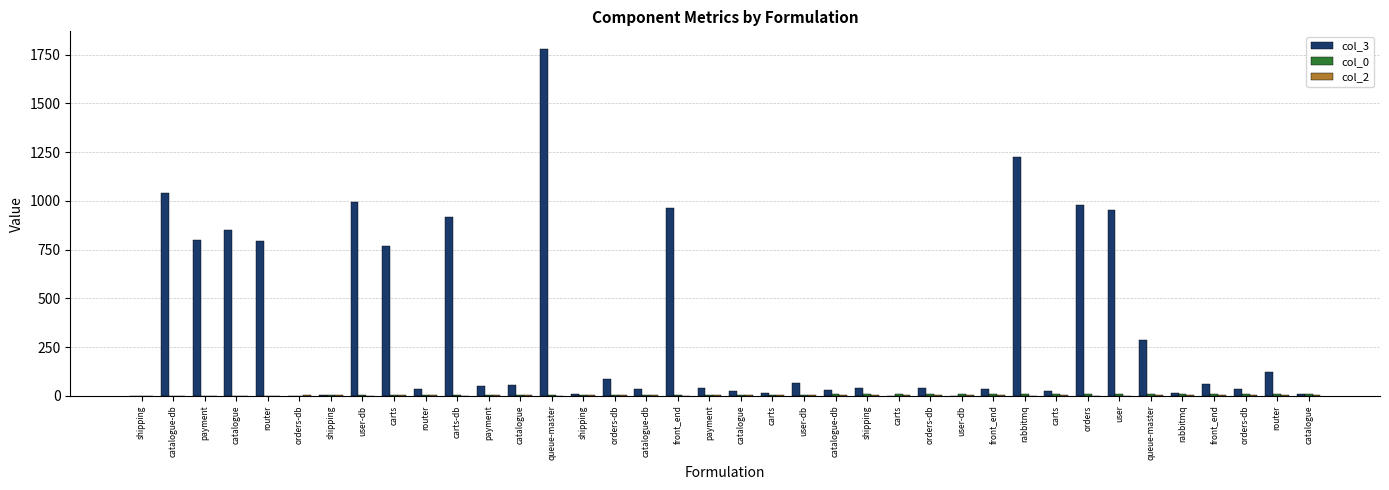

What is the greatest value displayed?

1781